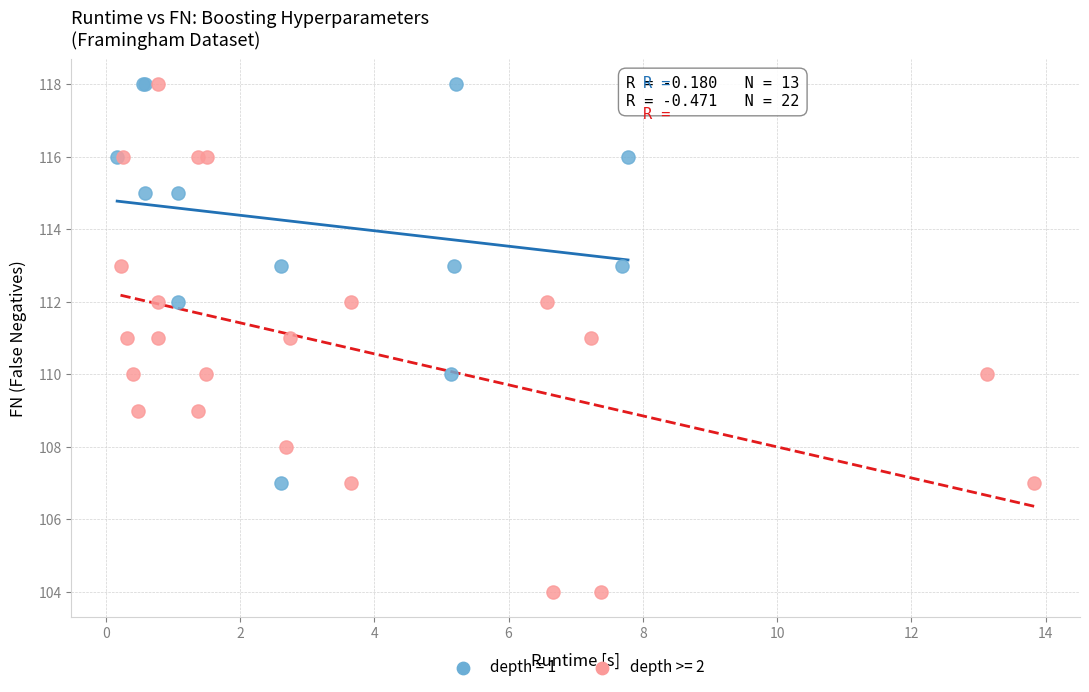

Which series contains the lowest Y value?

depth >= 2